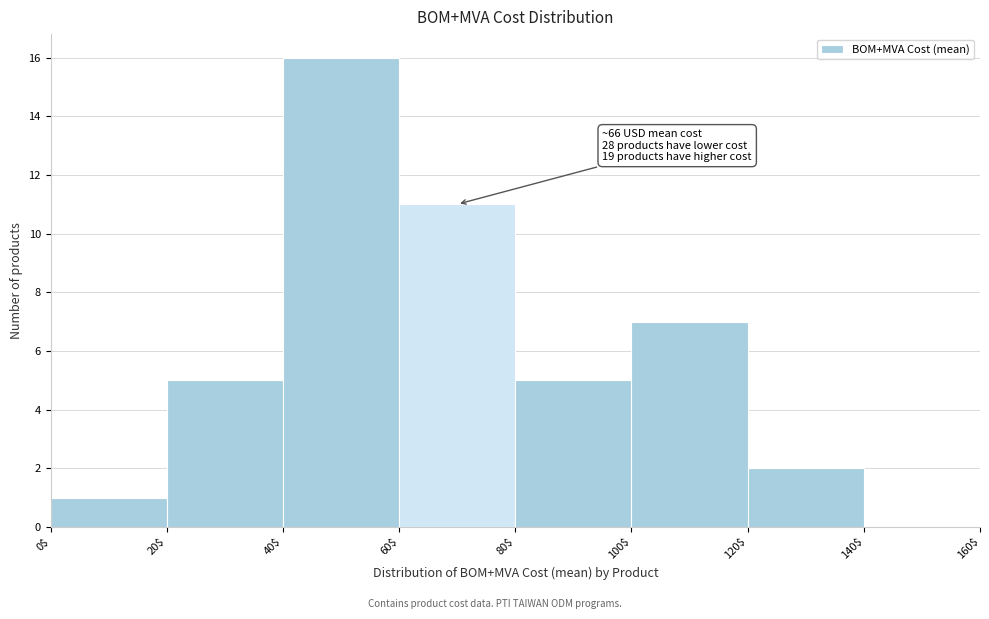

Which range on the x-axis has the tallest bar?

40$ to 60$